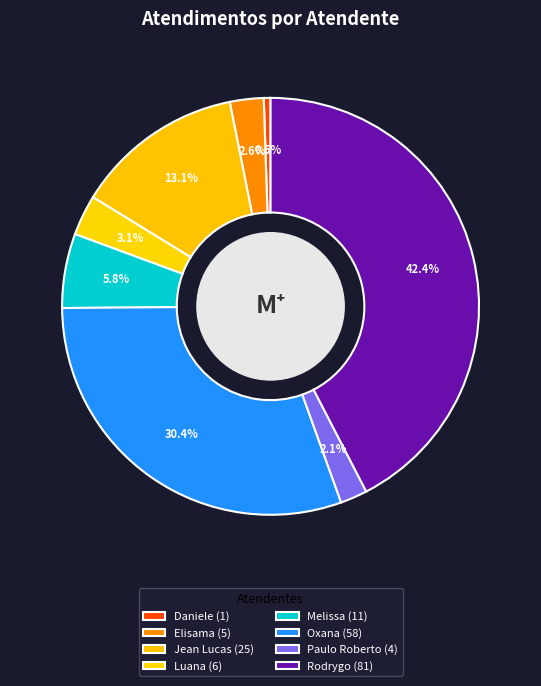

Count the number of slices in the pie.

8